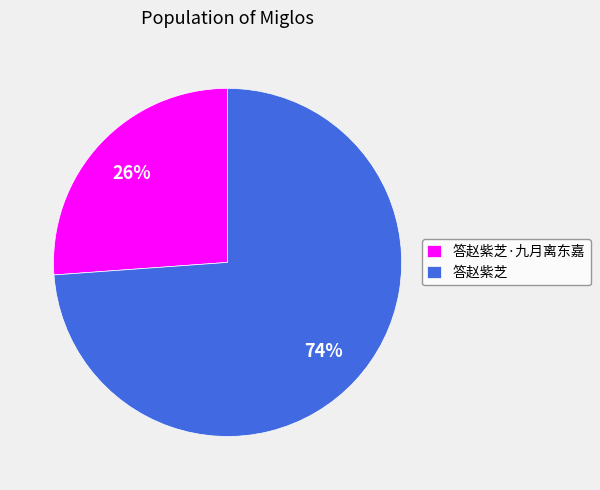

To the nearest percent, what is the combined percentage of 答赵紫芝 and 答赵紫芝·九月离东嘉?

100%